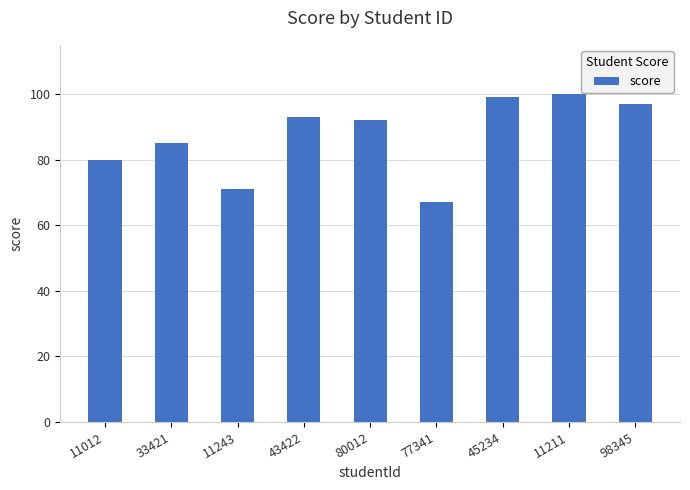

What is the difference between the maximum and minimum values?

33